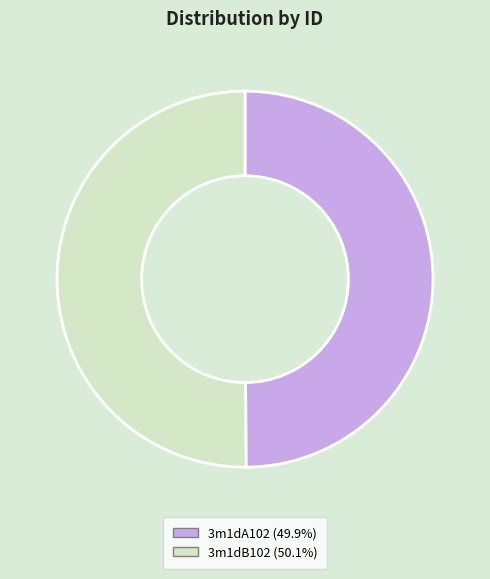

Do 3m1dA102 (49.9%) and 3m1dB102 (50.1%) together represent more than half of the pie?

Yes